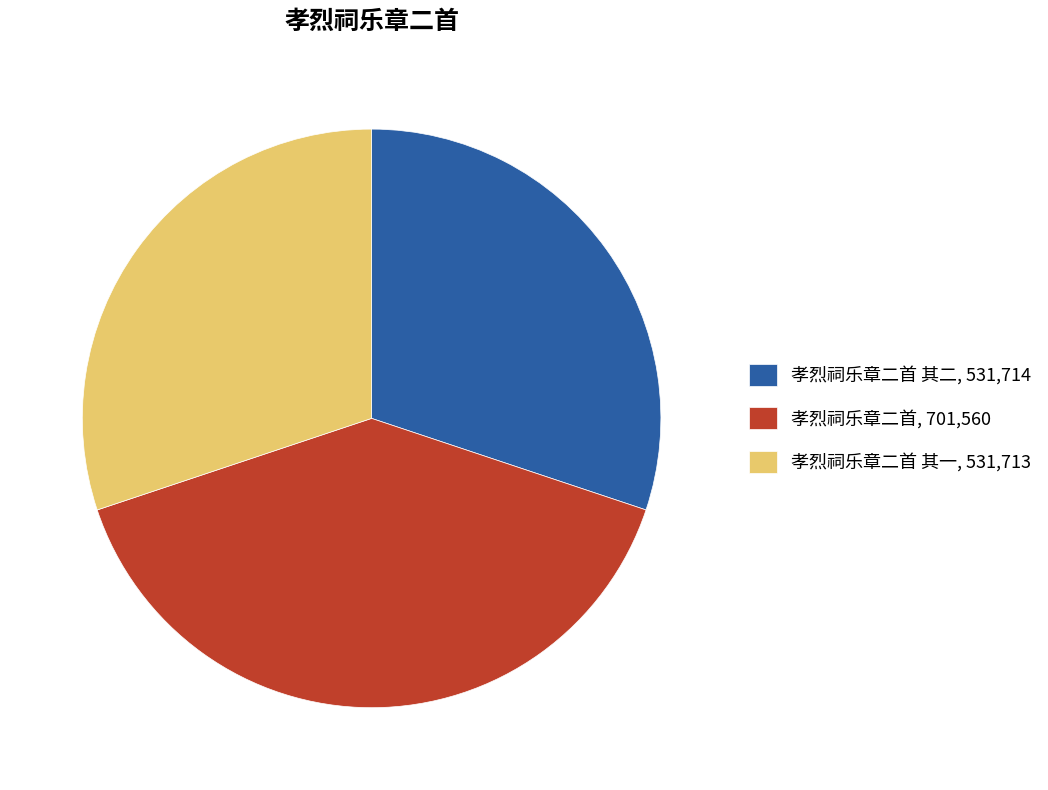

How many segments does this pie chart have?

3